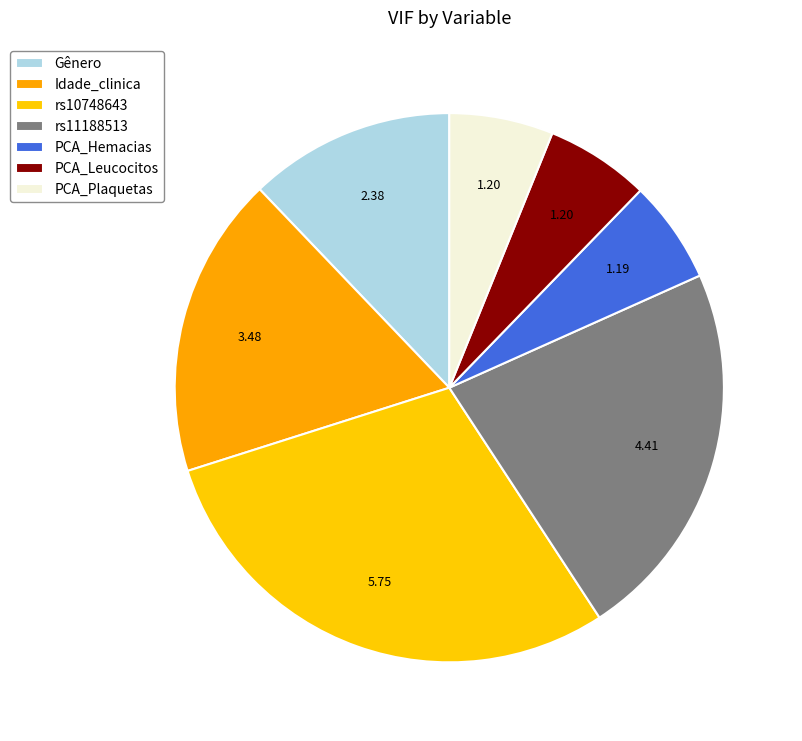

Count the number of slices in the pie.

7